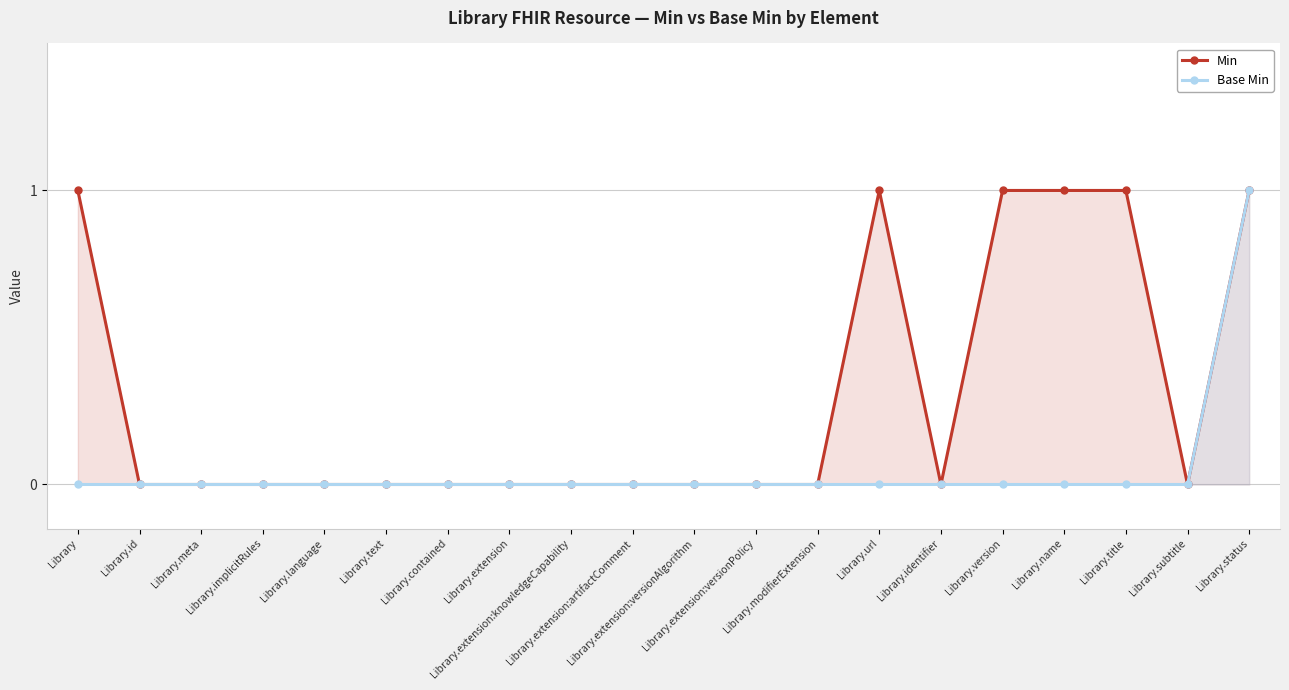

Where is Base Min nearest to the value 0?

Library